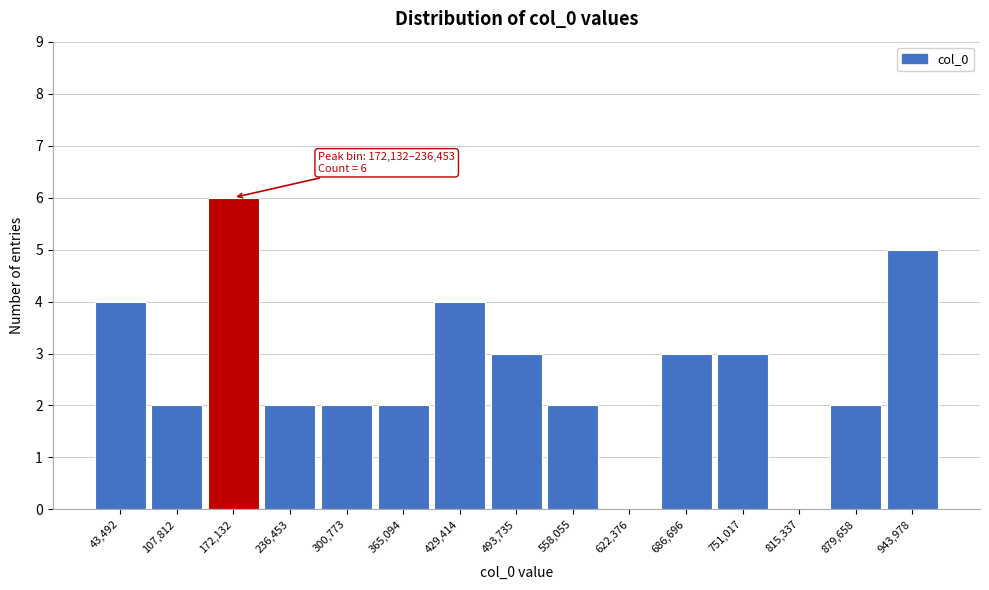

Reading left to right, extract all data points from this chart.

43,492=4	107,812=2	172,132=6	236,453=2	300,773=2	365,094=2	429,414=4	493,735=3	558,055=2	622,376=0	686,696=3	751,017=3	815,337=0	879,658=2	943,978=5